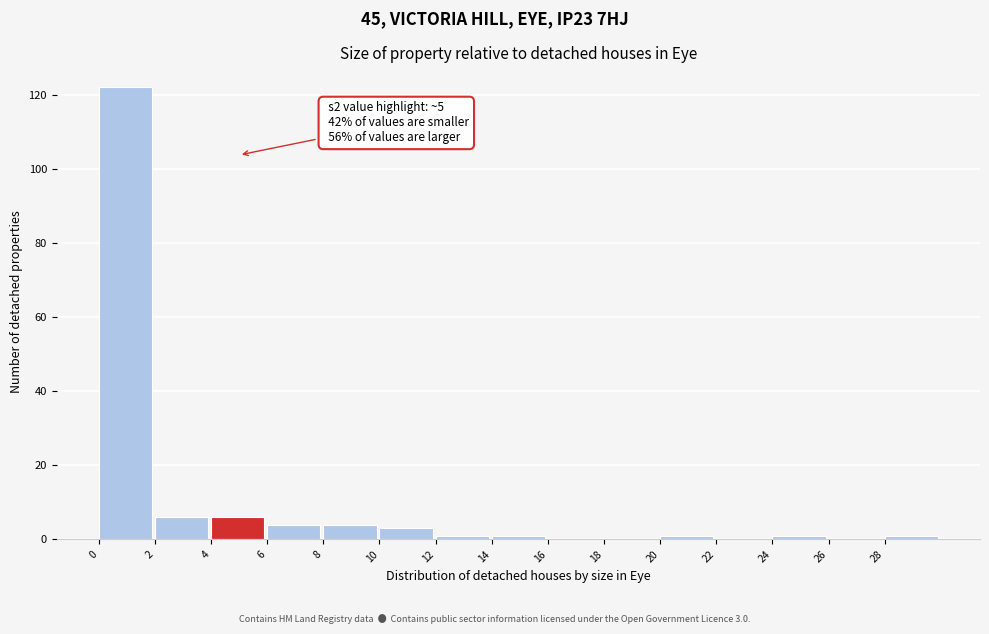

Which range on the x-axis has the tallest bar?

0 to 2